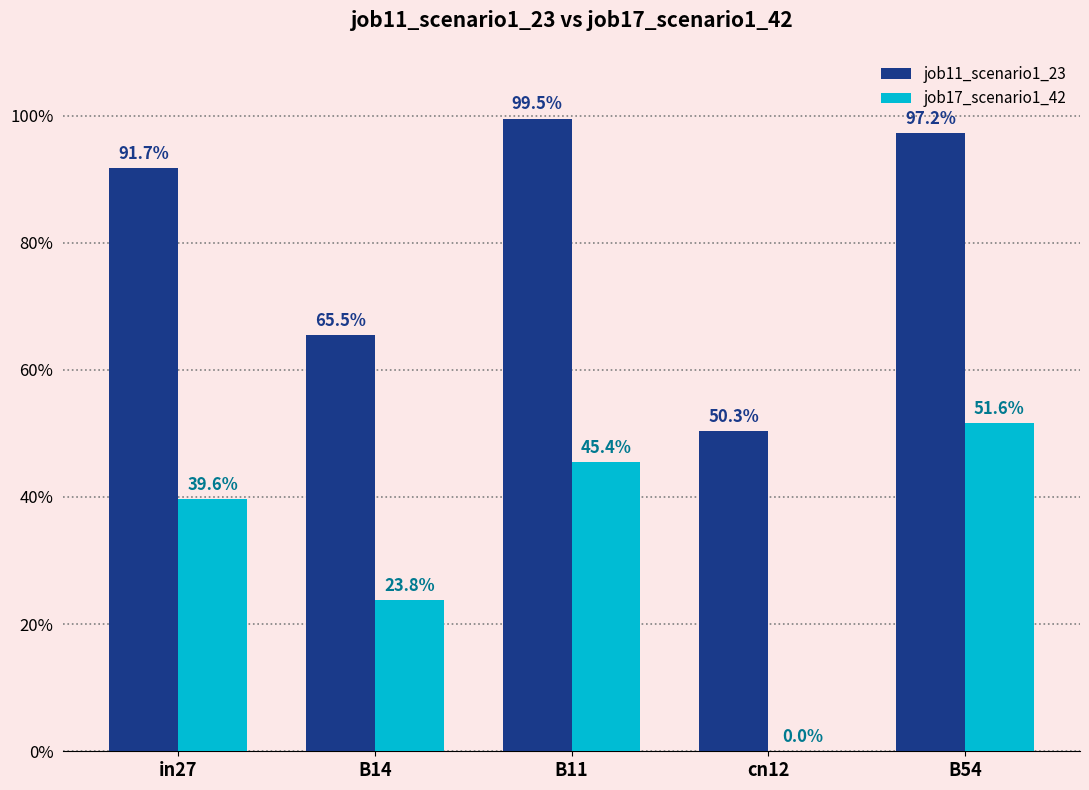

What are all the series names shown in the legend?

job11_scenario1_23, job17_scenario1_42